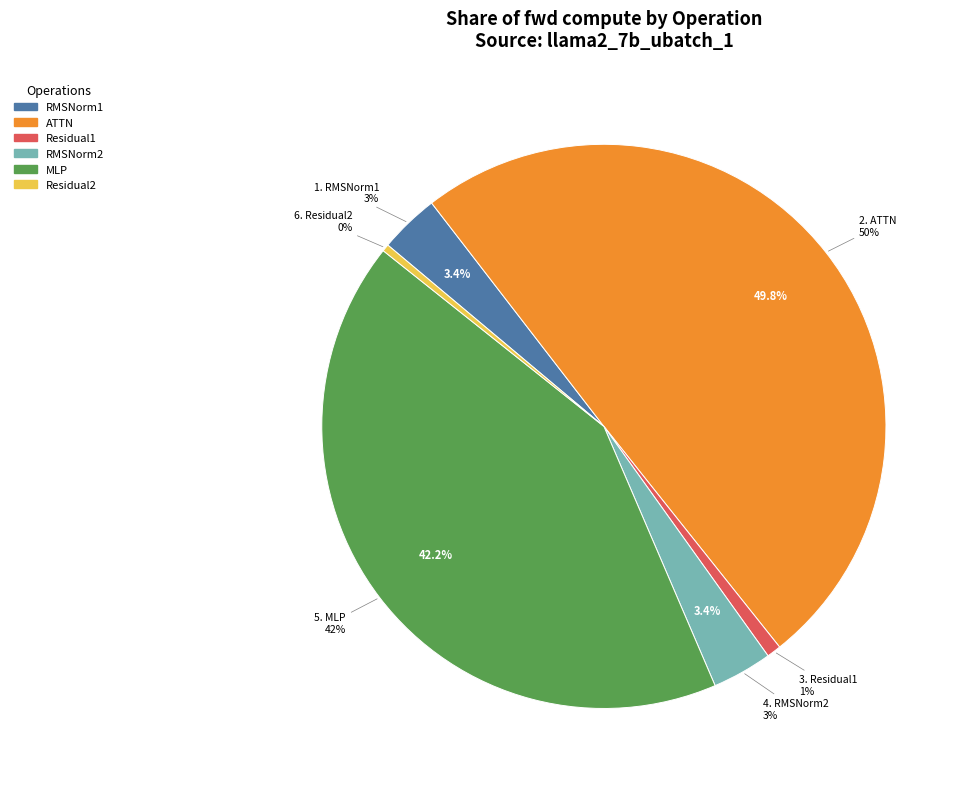

Which category has the biggest portion of the pie?

ATTN